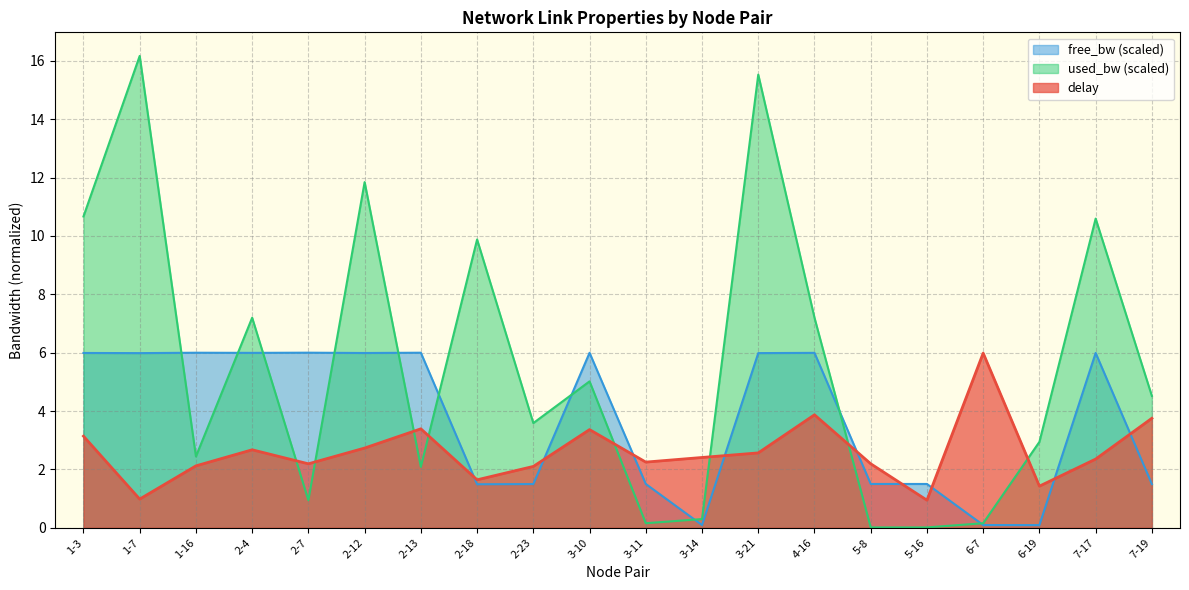

What is the difference between the highest and lowest values at 2-12?

9.1